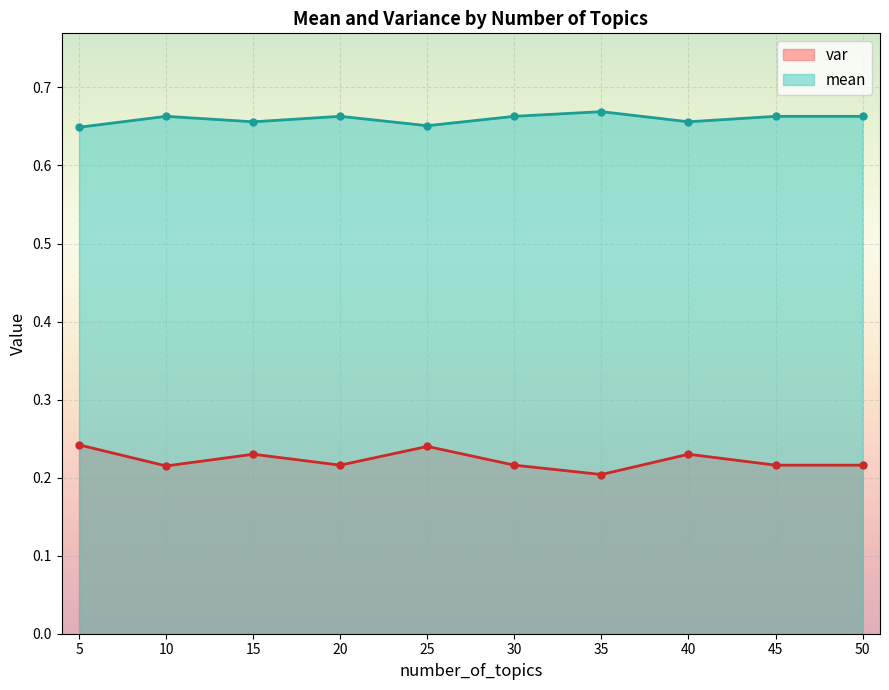

True or false: var has a value of 0.2 at 35.

True